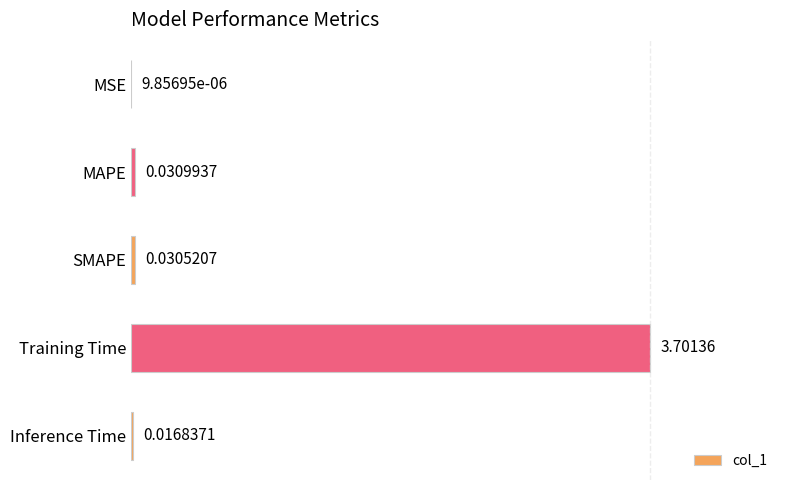

Between Training Time and Inference Time, which is larger?

Training Time